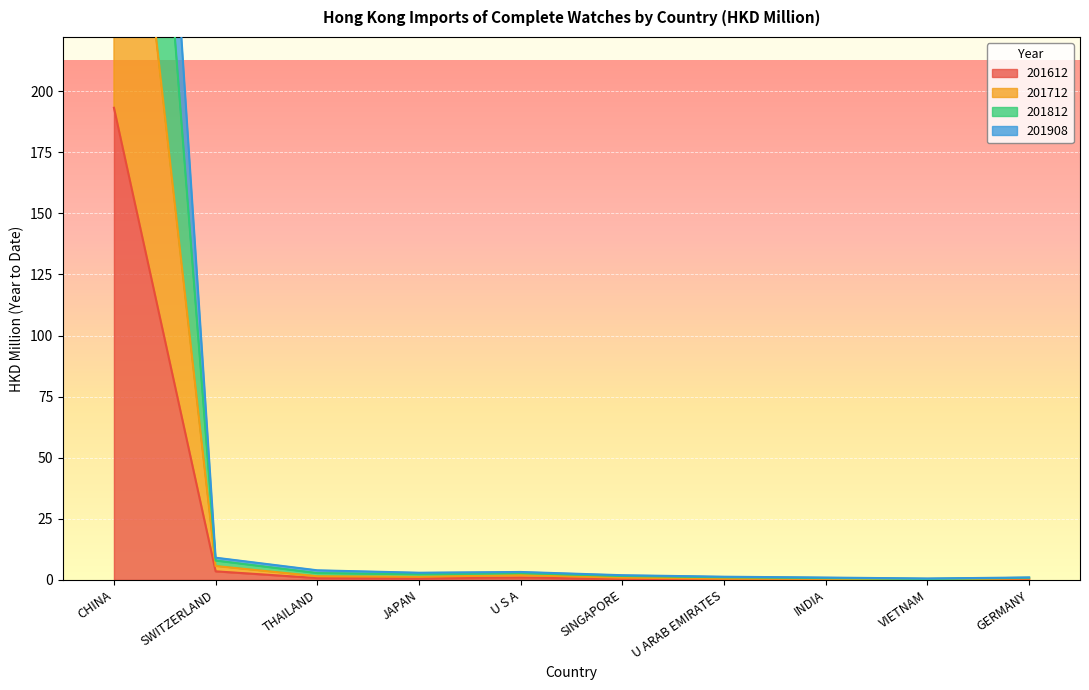

Which has a higher value, CHINA or U ARAB EMIRATES?

CHINA